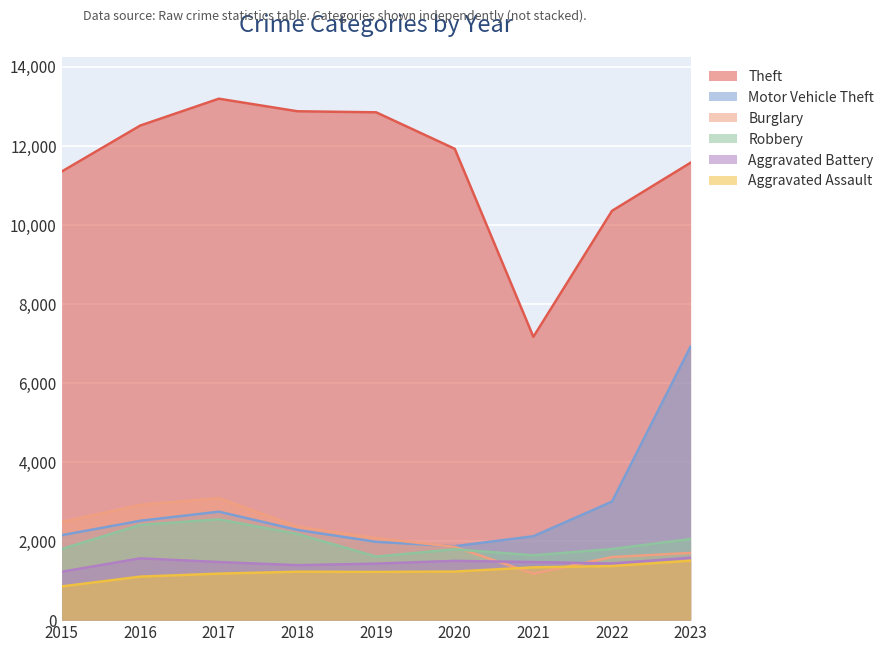

The value of Aggravated Assault at 2019 is 1220. True or false?

True